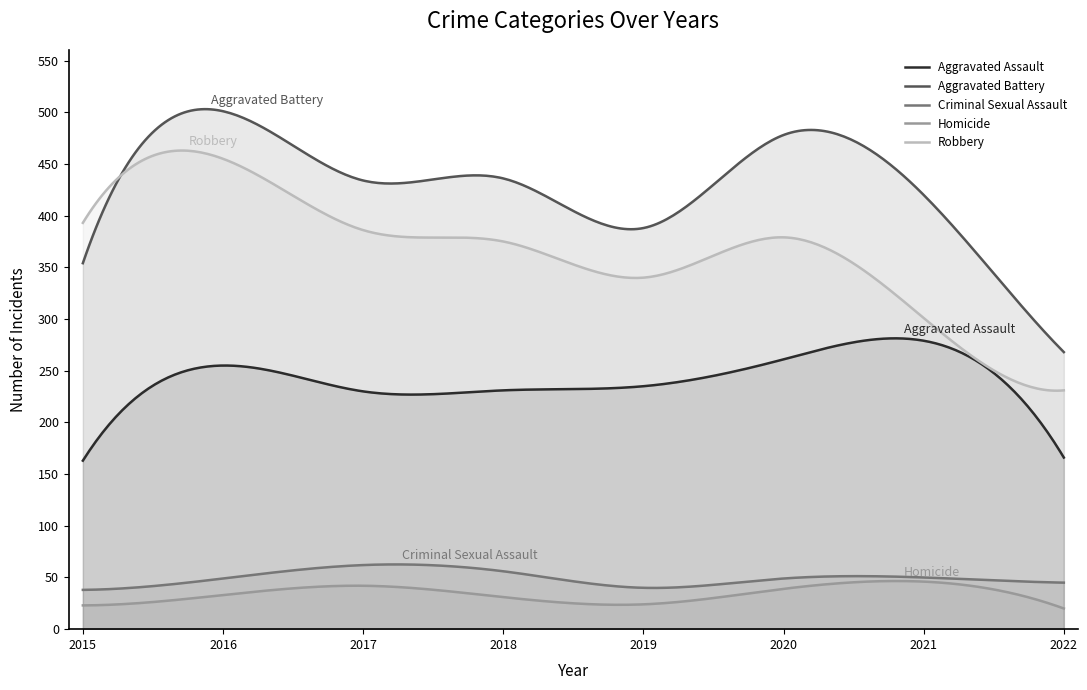

How many interior local peaks does the Criminal Sexual Assault series have?

2